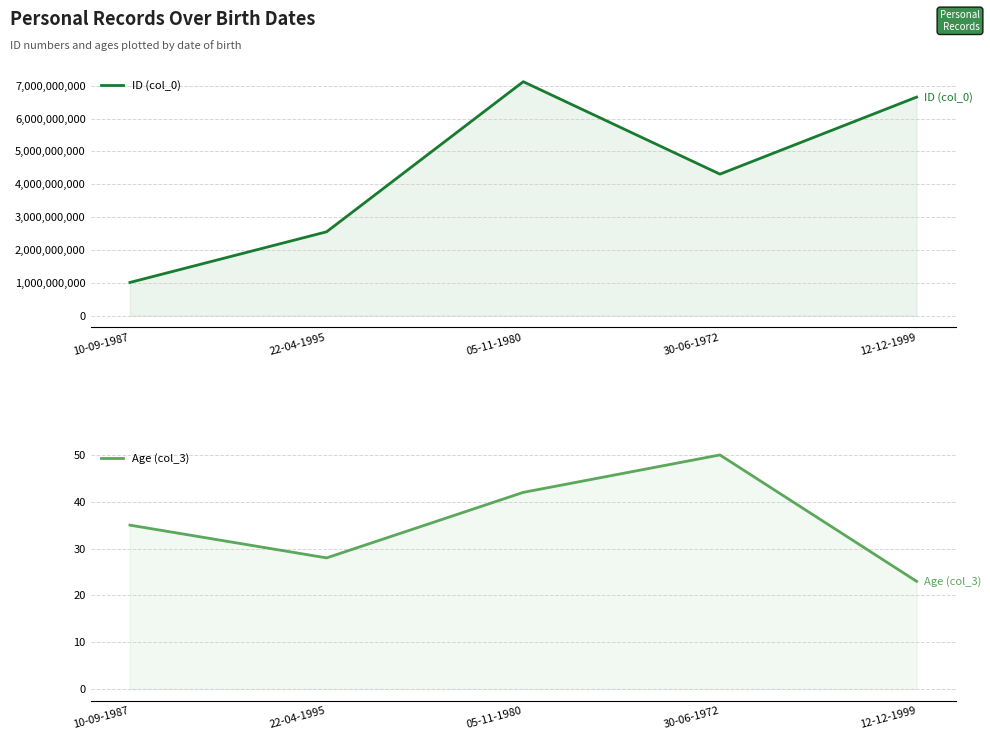

At which category does Age (col_3) reach its first local peak?

30-06-1972